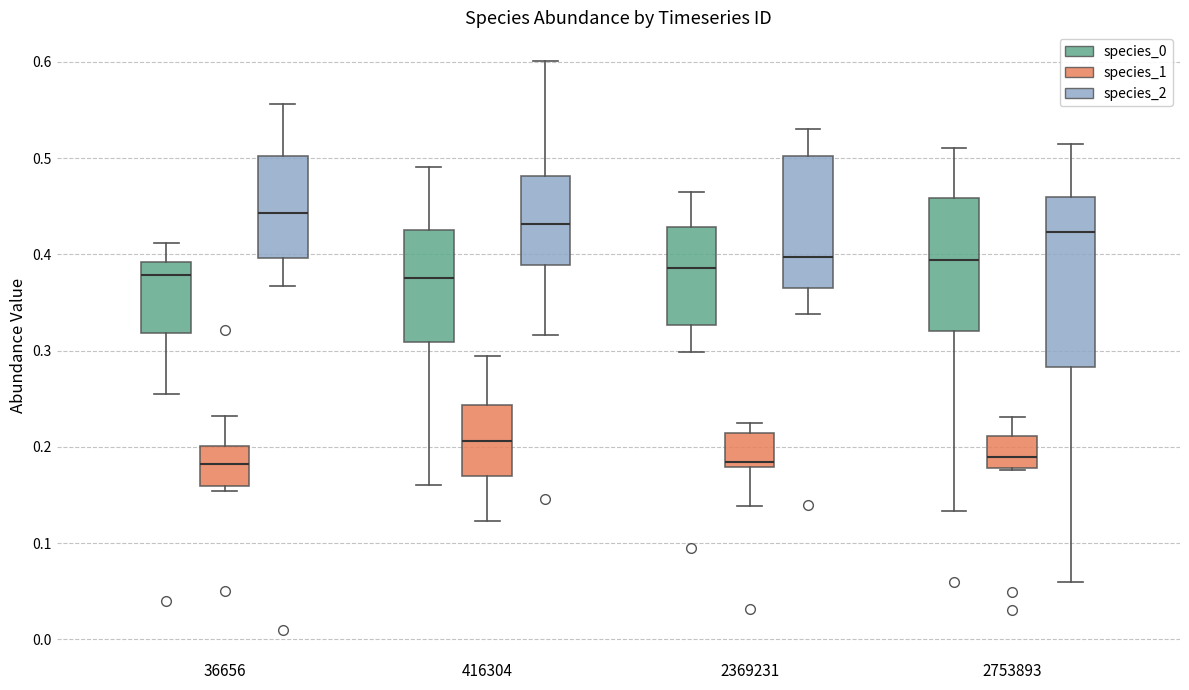

Where is the upper edge of the box for 2369231 (species_0) on the y-axis? The values are not printed on the chart, so give them approximately, as read against the axis.

0.43